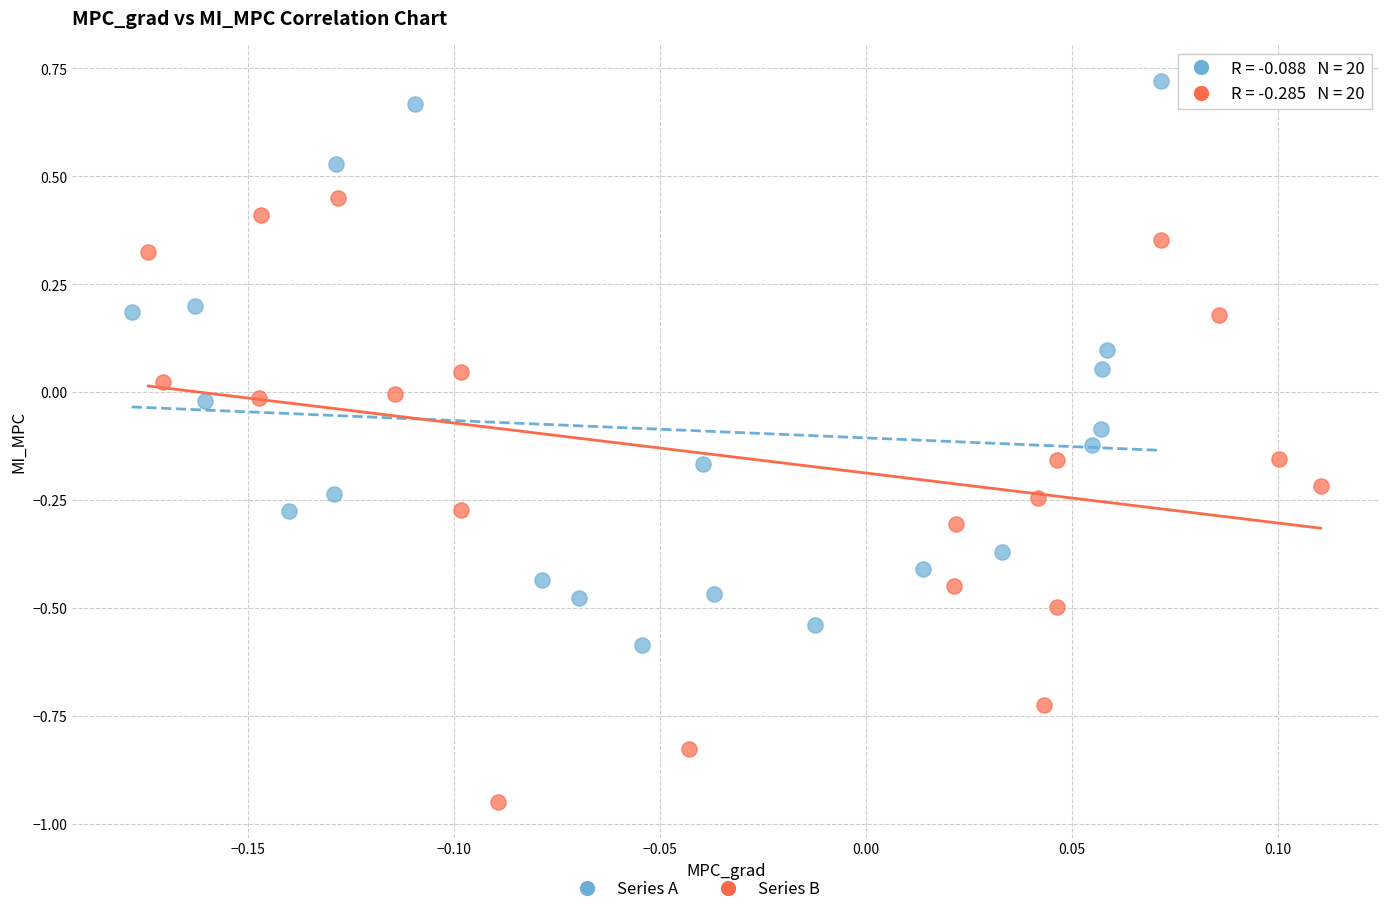

Which series reaches the maximum Y coordinate?

Series A